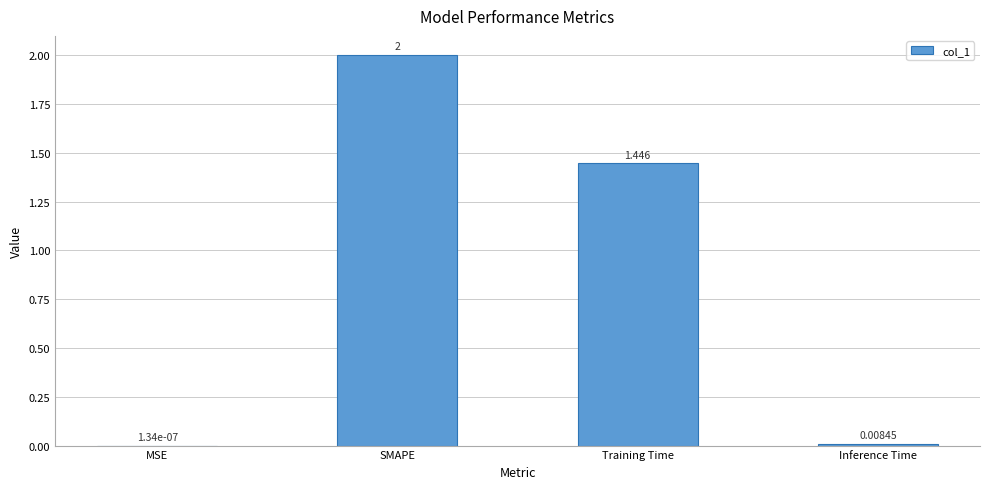

Where does the data first go above 1?

SMAPE